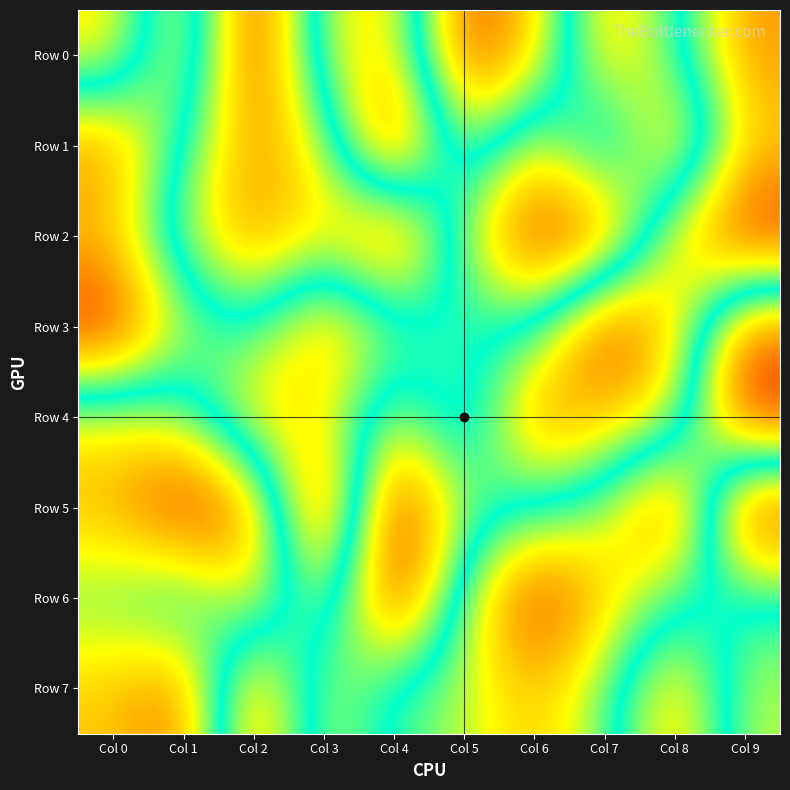

Reading right to left, list all the values displayed in this chart.

Row 0: Col 9=805750	Col 8=460230	Col 7=240757	Col 6=743611	Col 5=904223	Col 4=273307	Col 3=365596	Col 2=969133	Col 1=272130	Col 0=702354
Row 1: Col 9=719009	Col 8=194351	Col 7=644979	Col 6=306544	Col 5=646123	Col 4=35471	Col 3=645451	Col 2=808420	Col 1=510711	Col 0=173323
Row 2: Col 9=971010	Col 8=697247	Col 7=108464	Col 6=42404	Col 5=392450	Col 4=928195	Col 3=678870	Col 2=821560	Col 1=614935	Col 0=270984
Row 3: Col 9=136737	Col 8=729029	Col 7=954207	Col 6=486609	Col 5=516945	Col 4=404742	Col 3=203314	Col 2=493119	Col 1=381651	Col 0=25021
Row 4: Col 9=27951	Col 8=668022	Col 7=743453	Col 6=843869	Col 5=359973	Col 4=638912	Col 3=327375	Col 2=253631	Col 1=592867	Col 0=677314
Row 5: Col 9=981048	Col 8=56797	Col 7=413021	Col 6=504649	Col 5=593789	Col 4=995928	Col 3=11689	Col 2=828968	Col 1=986844	Col 0=765727
Row 6: Col 9=490132	Col 8=477112	Col 7=258137	Col 6=30744	Col 5=412073	Col 4=970375	Col 3=334497	Col 2=709375	Col 1=436080	Col 0=560434
Row 7: Col 9=376246	Col 8=770347	Col 7=427631	Col 6=253592	Col 5=385928	Col 4=458658	Col 3=649854	Col 2=158244	Col 1=858612	Col 0=736796